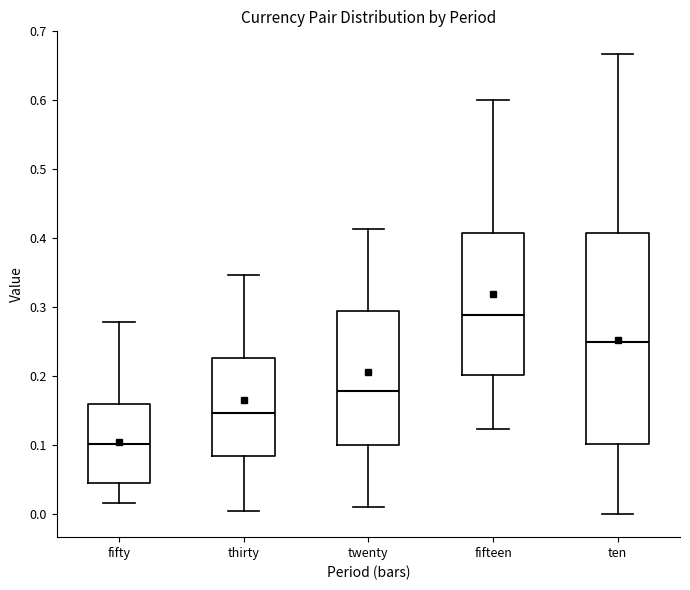

Comparing the boxes themselves (not the whiskers), which one is the tallest?

ten